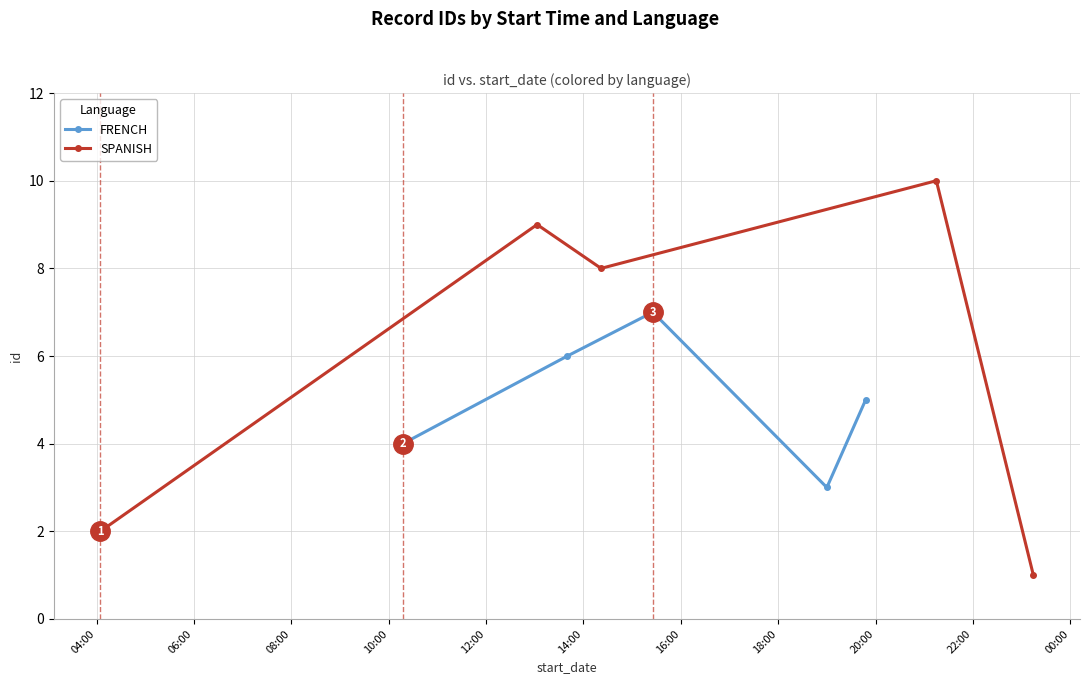

True or false: FRENCH has more than 2 points higher than both neighbors.

False